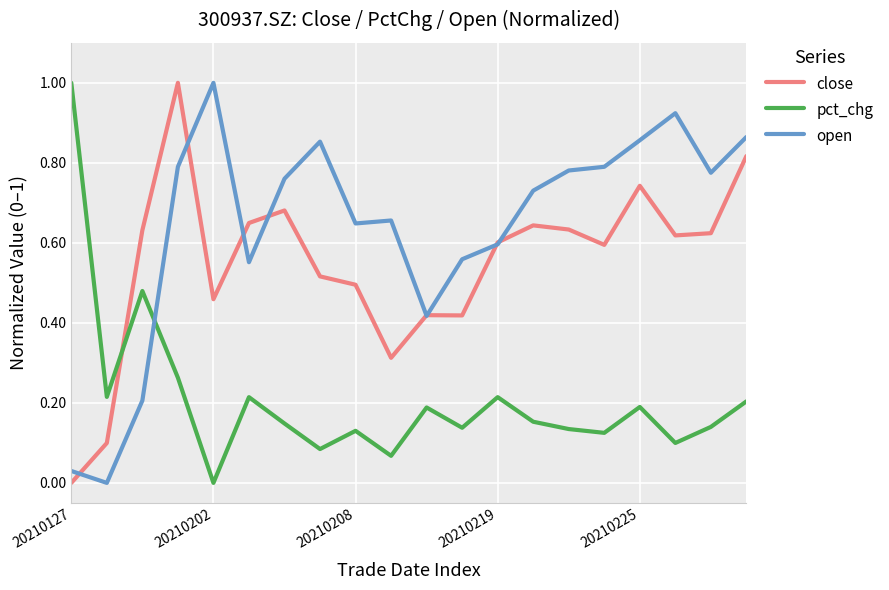

Which series ends up on top after the final intersection of open and close?

open